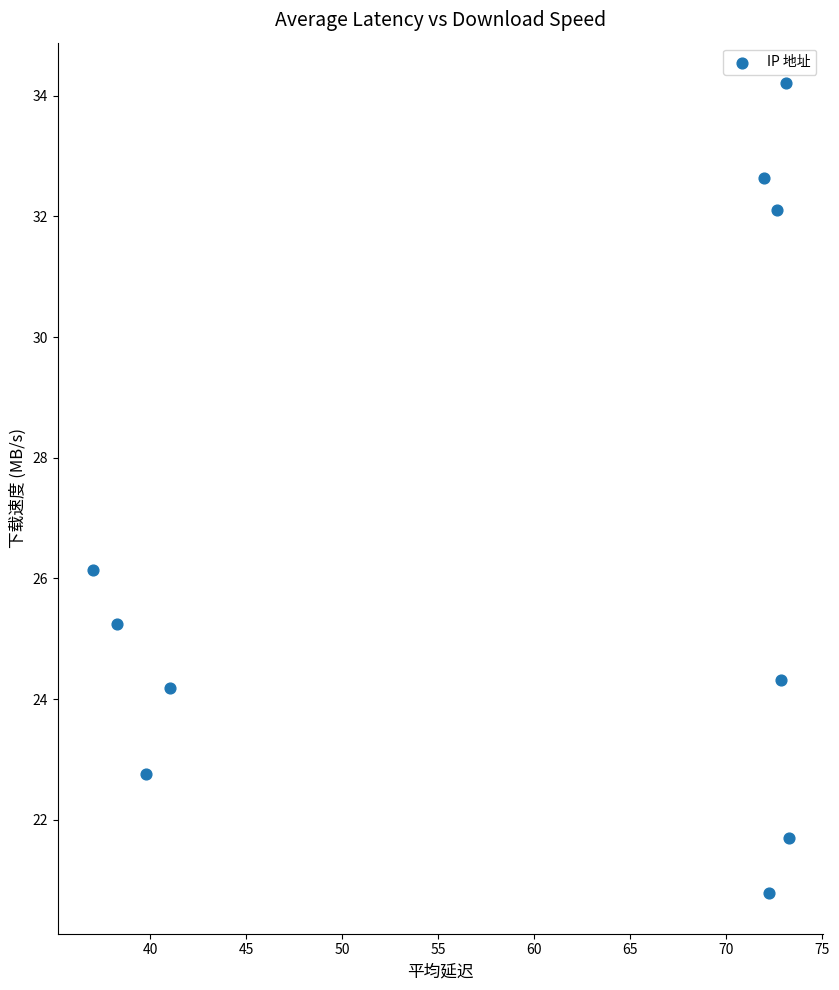

What Y value in the scatter plot is closest to 27?

26.1